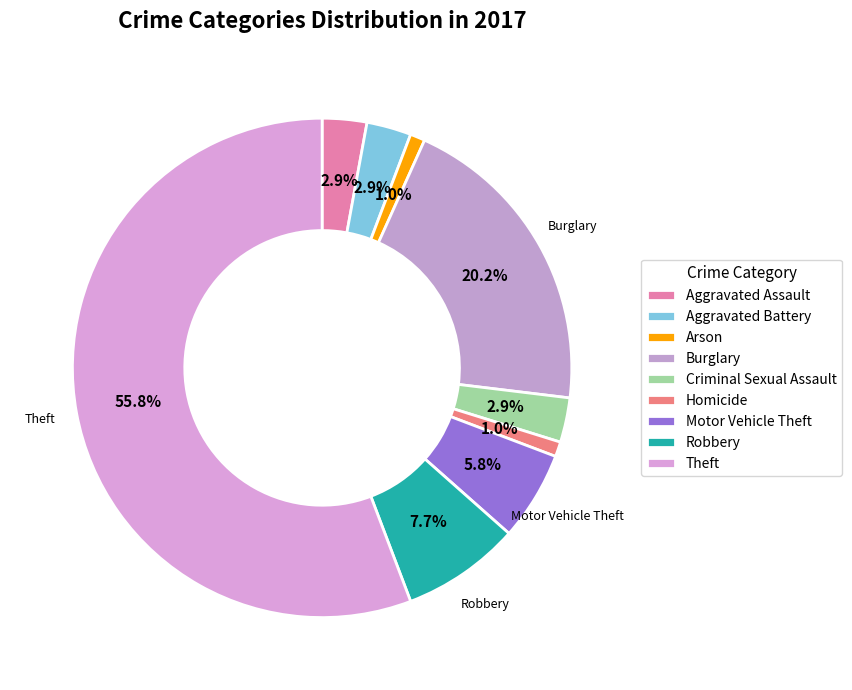

What percentage is the Aggravated Battery slice, to the nearest percent?

3%